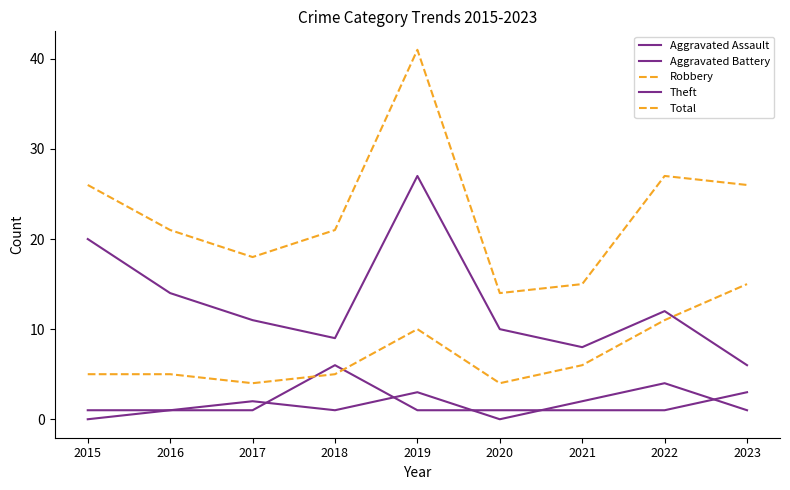

At which label does Aggravated Battery reach its peak?

2018